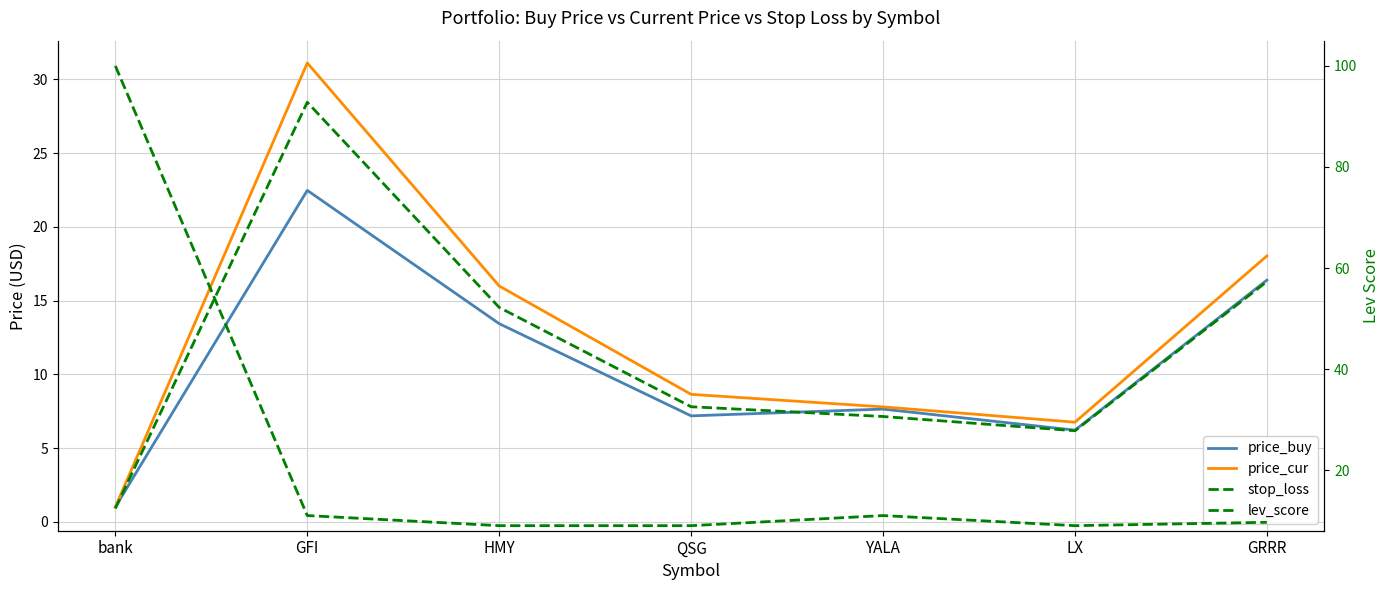

Where is the first local minimum for price_cur?

LX